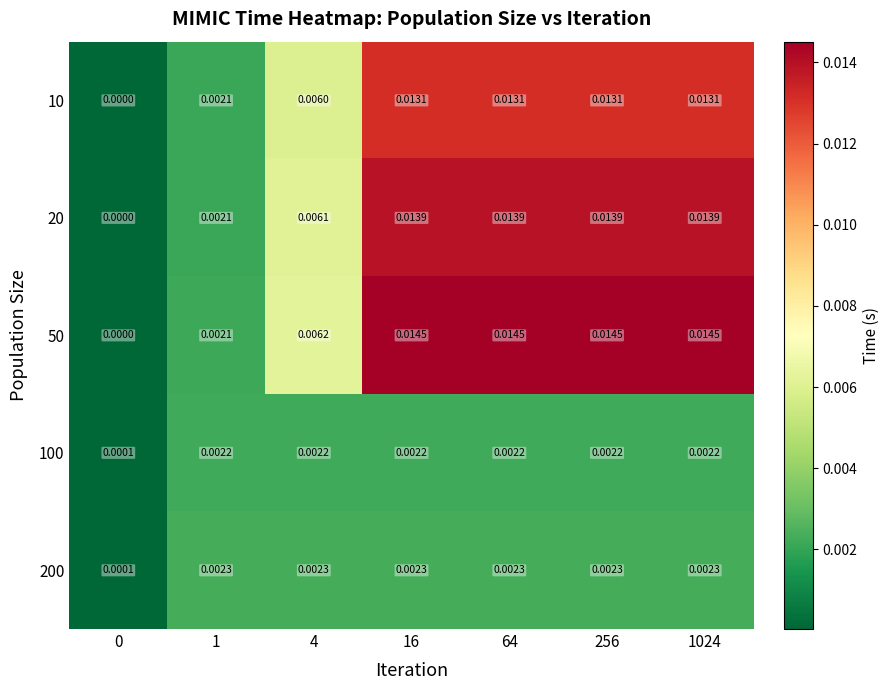

Is the value of 10 at 4 greater than the value of 200 at 256?

Yes